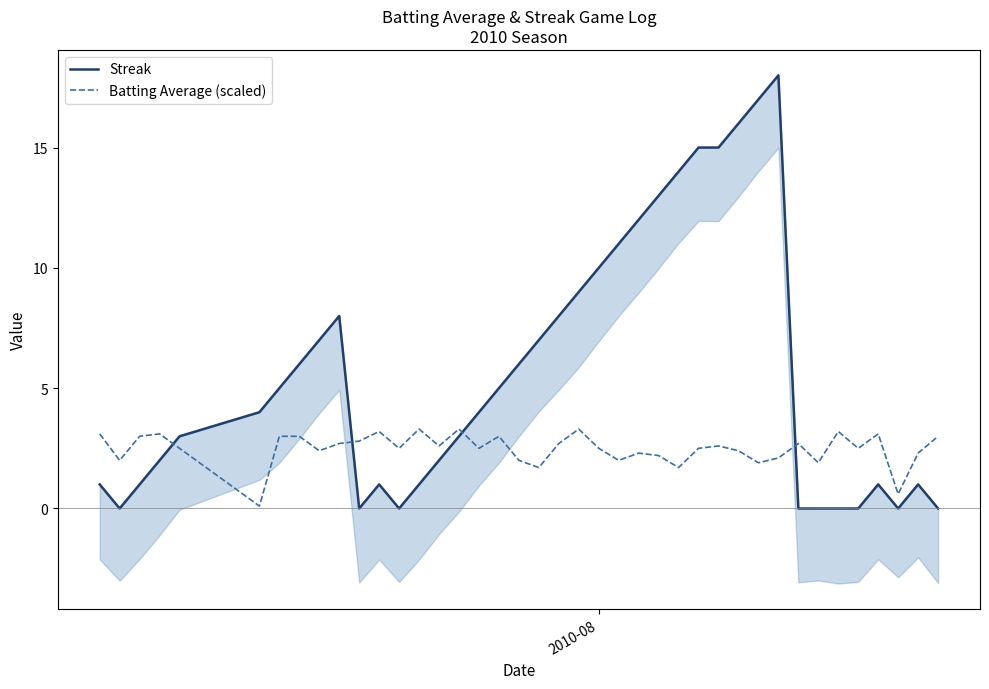

At how many categories does at least one series exceed 6?

15